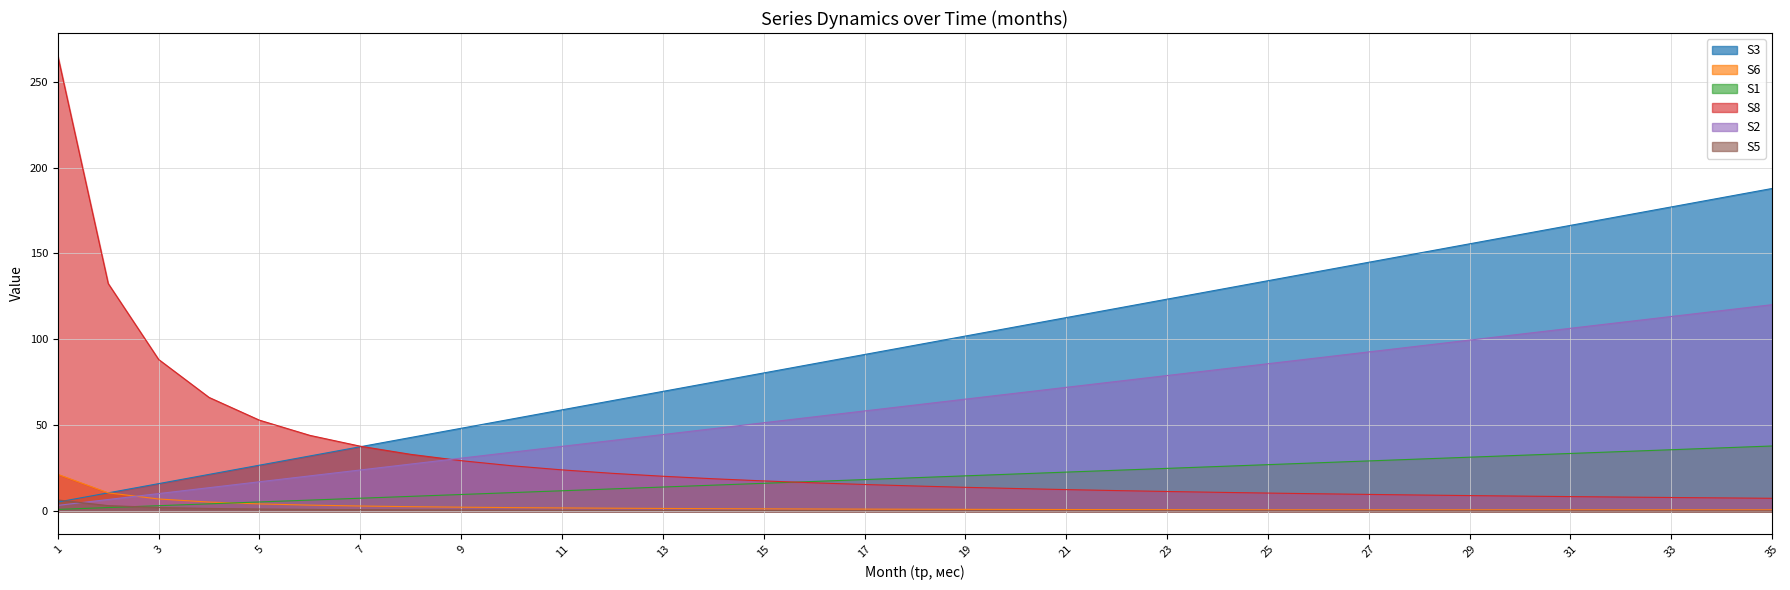

List the labels in order of S8 value, smallest first.

35, 34, 33, 32, 31, 30, 29, 28, 27, 26, 25, 24, 23, 22, 21, 20, 19, 18, 17, 16, 15, 14, 13, 12, 11, 10, 9, 8, 7, 6, 5, 4, 3, 2, 1